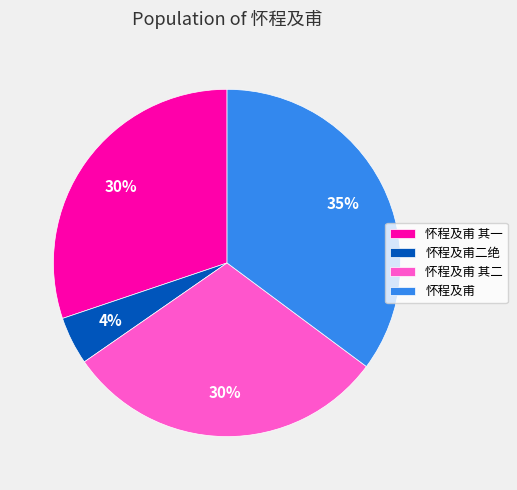

True or false: 怀程及甫 其二 accounts for 30% of the total.

True